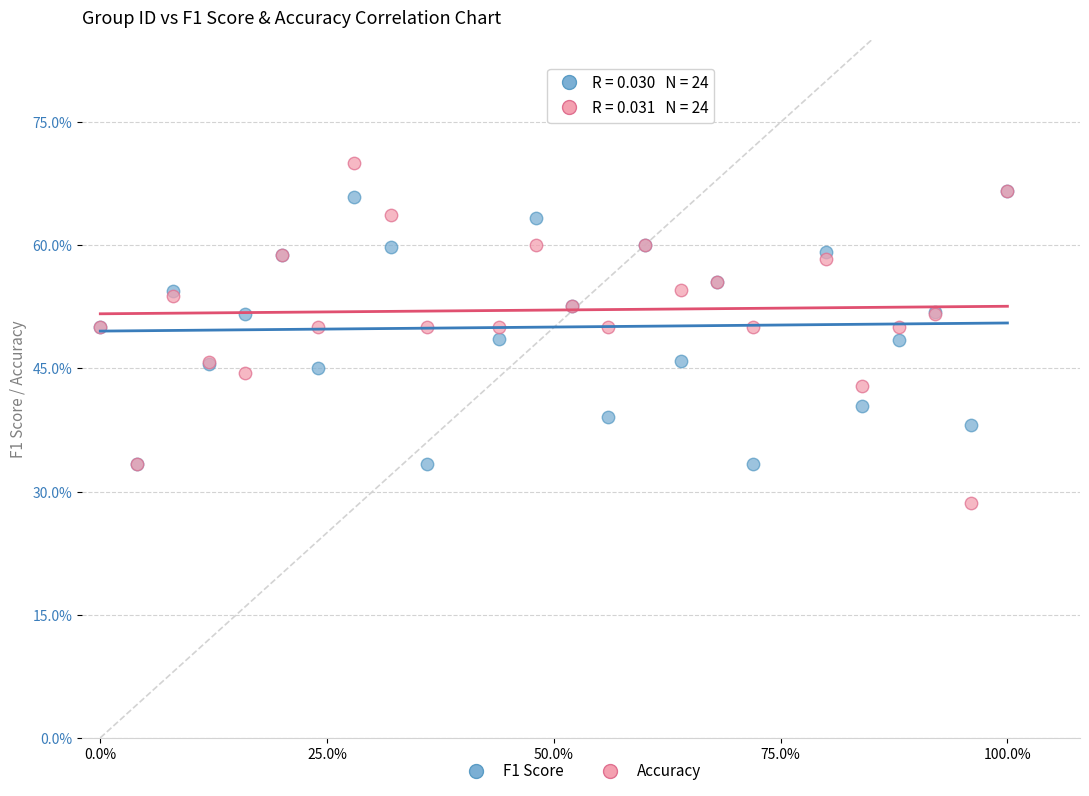

Which series has the widest spread of Y values?

Accuracy